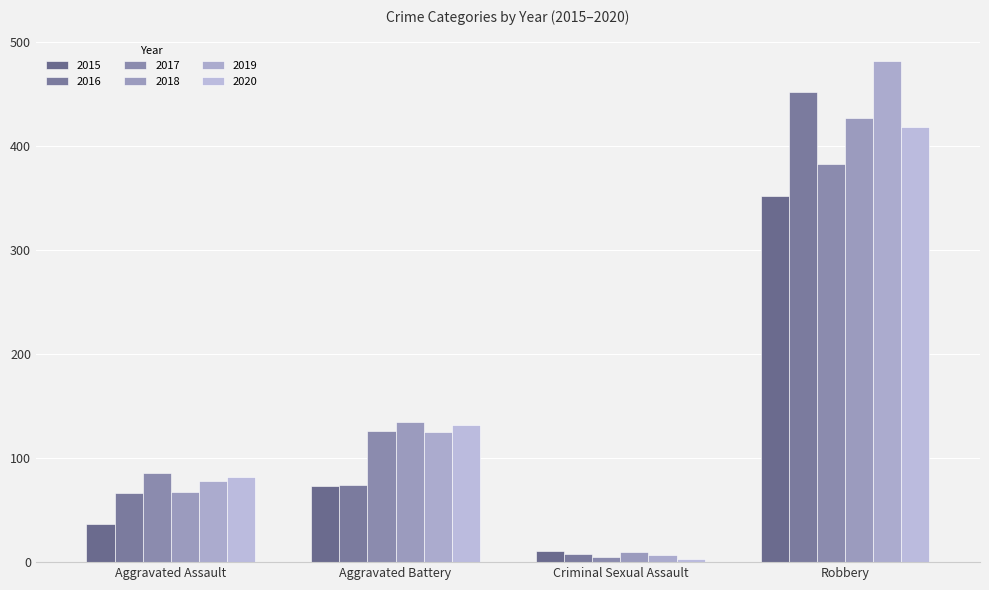

What is the sum of the 2016 values at Criminal Sexual Assault and Aggravated Assault?

74